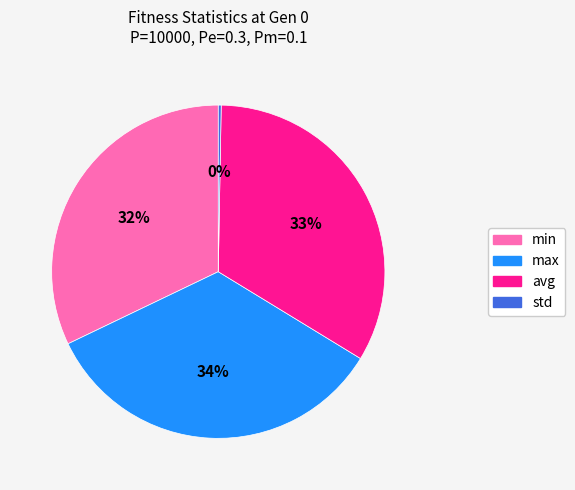

To the nearest percent, what is the difference between the avg and max slice percentages?

1%